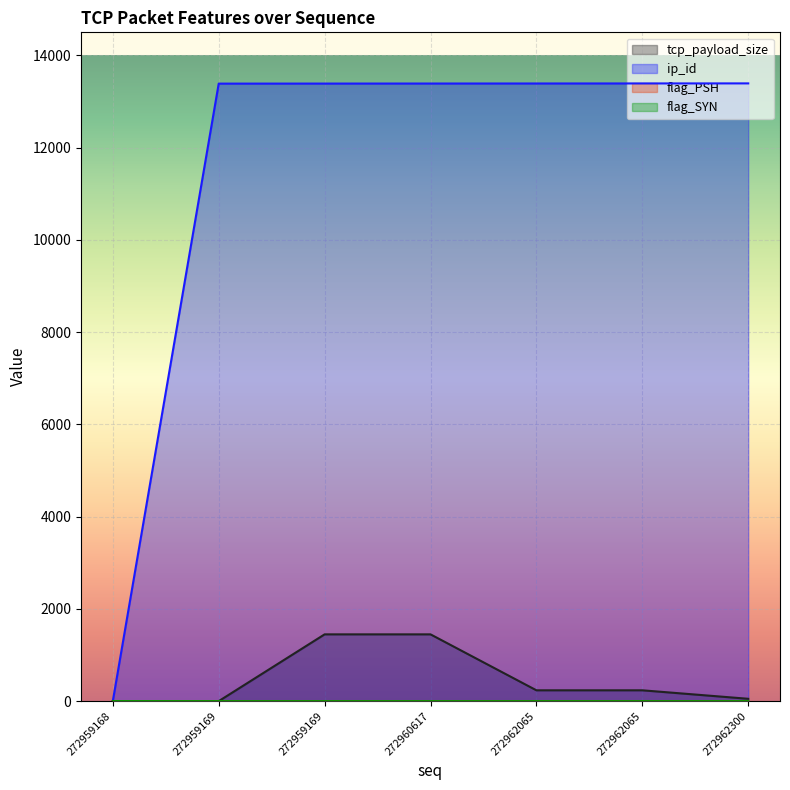

Reading left to right, extract all data points from this chart.

tcp_payload_size: 272959168=0	272959169=0	272959169=1448	272960617=1448	272962065=235	272962065=235	272962300=51
ip_id: 272959168=0	272959169=13388	272959169=13389	272960617=13390	272962065=13391	272962065=13392	272962300=13393
flag_PSH: 272959168=0	272959169=0	272959169=0	272960617=0	272962065=1	272962065=1	272962300=1
flag_SYN: 272959168=1	272959169=0	272959169=0	272960617=0	272962065=0	272962065=0	272962300=0